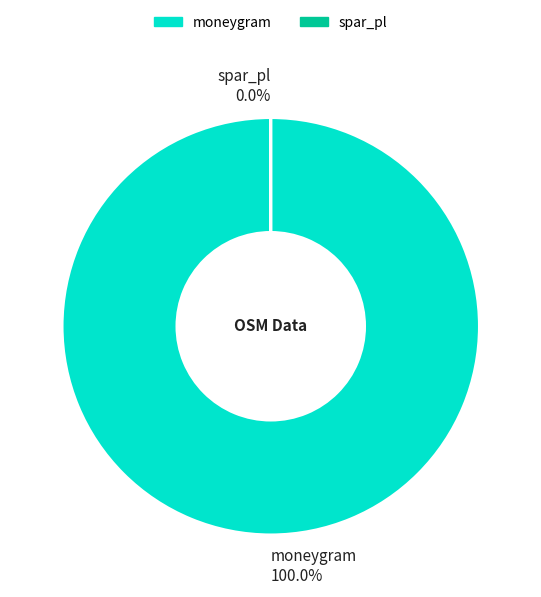

Is it true that spar_pl is 14% of the pie?

False